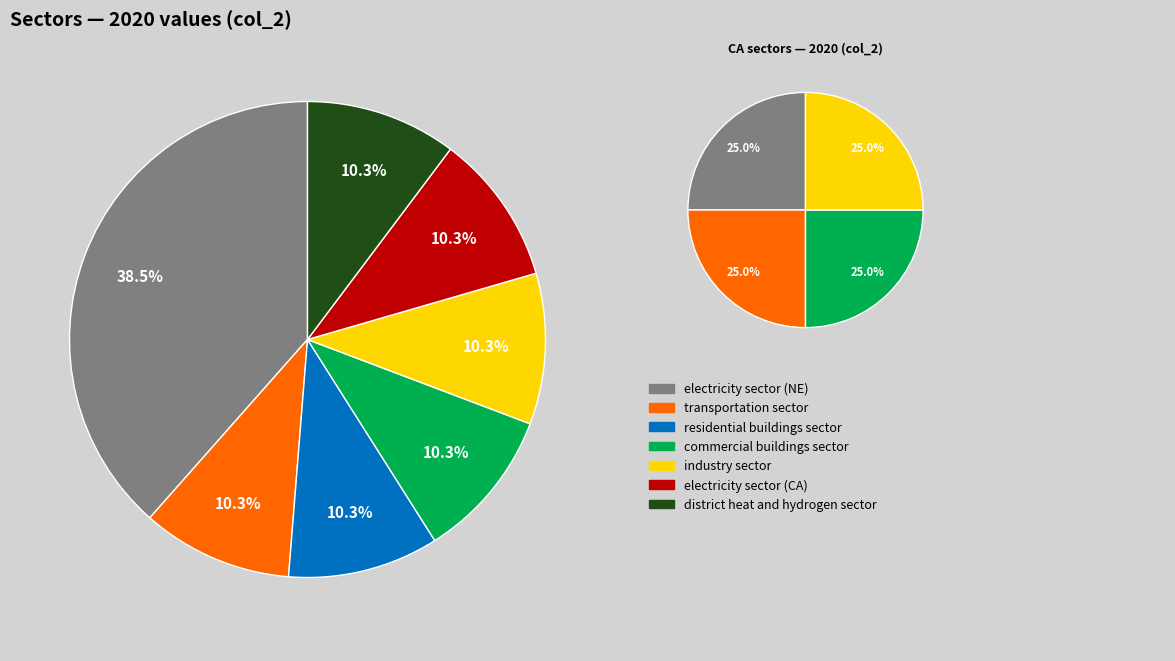

The transportation sector slice represents 22% of the pie. True or false?

False